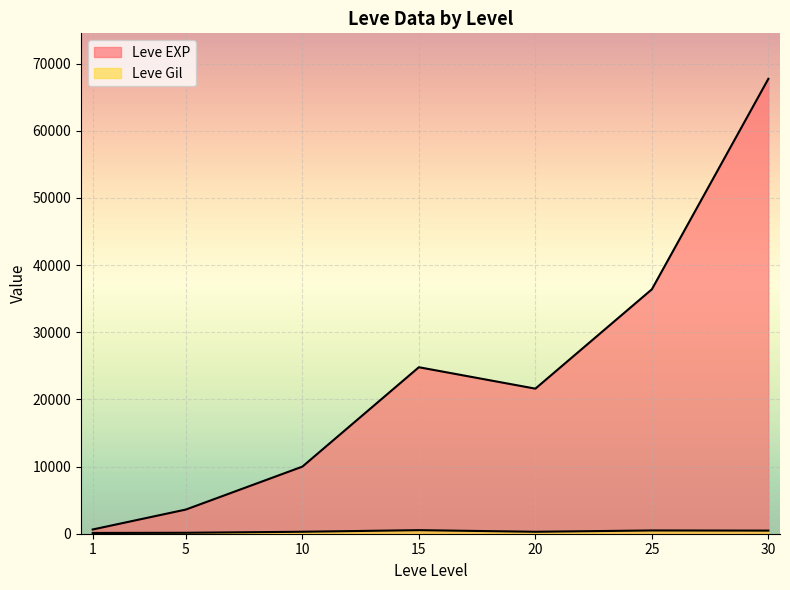

At which label does Leve Gil reach its minimum?

1